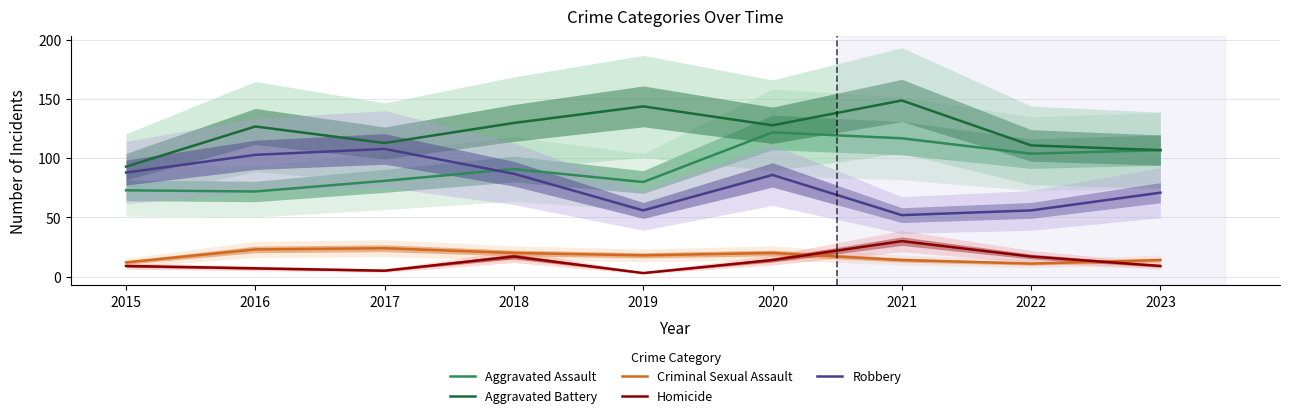

At which category is the sum across all series the highest?

2020